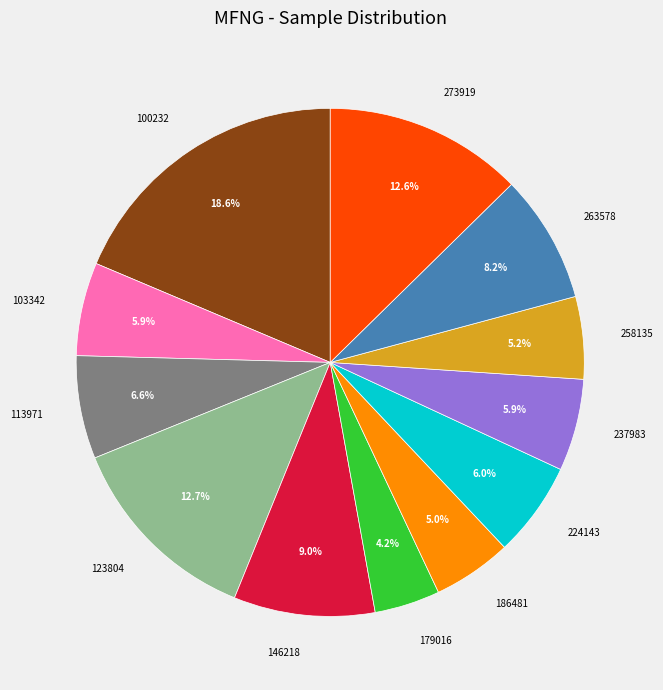

True or false: 113971 accounts for 7% of the total.

True